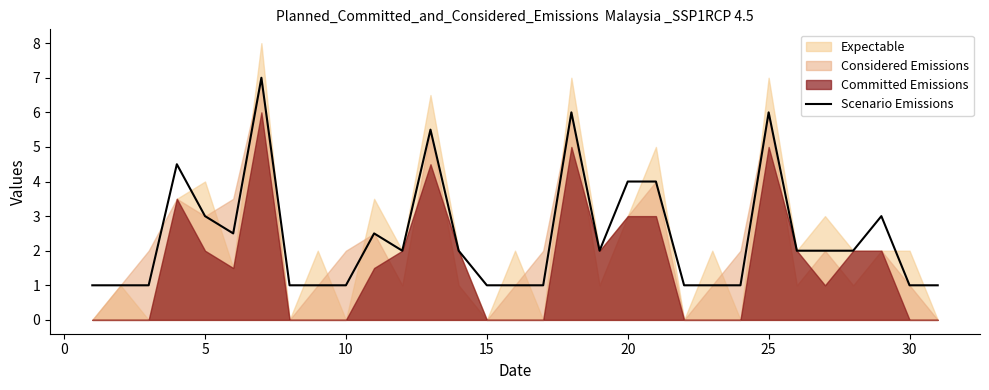

The value of Scenario Emissions at 5 is 4.3. True or false?

False